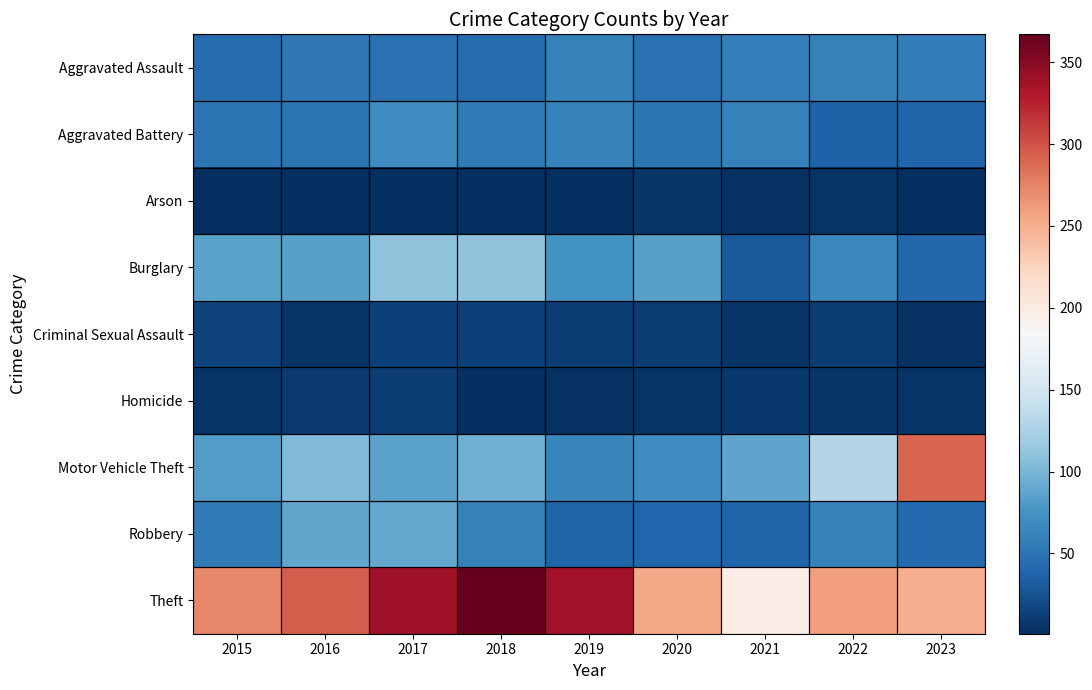

Reading left to right, transcribe all the data shown in this chart.

Aggravated Assault: 2015=43	2016=53	2017=48	2018=43	2019=60	2020=47	2021=59	2022=61	2023=58
Aggravated Battery: 2015=50	2016=50	2017=71	2018=55	2019=60	2020=52	2021=61	2022=36	2023=37
Arson: 2015=2	2016=1	2017=2	2018=2	2019=2	2020=6	2021=3	2022=5	2023=2
Burglary: 2015=86	2016=84	2017=110	2018=111	2019=74	2020=85	2021=31	2022=66	2023=41
Criminal Sexual Assault: 2015=14	2016=5	2017=13	2018=13	2019=12	2020=11	2021=5	2022=12	2023=3
Homicide: 2015=5	2016=9	2017=10	2018=2	2019=3	2020=4	2021=7	2022=6	2023=4
Motor Vehicle Theft: 2015=82	2016=103	2017=86	2018=96	2019=64	2020=70	2021=87	2022=131	2023=291
Robbery: 2015=55	2016=89	2017=90	2018=61	2019=37	2020=39	2021=38	2022=60	2023=42
Theft: 2015=272	2016=295	2017=339	2018=367	2019=337	2020=254	2021=198	2022=261	2023=250